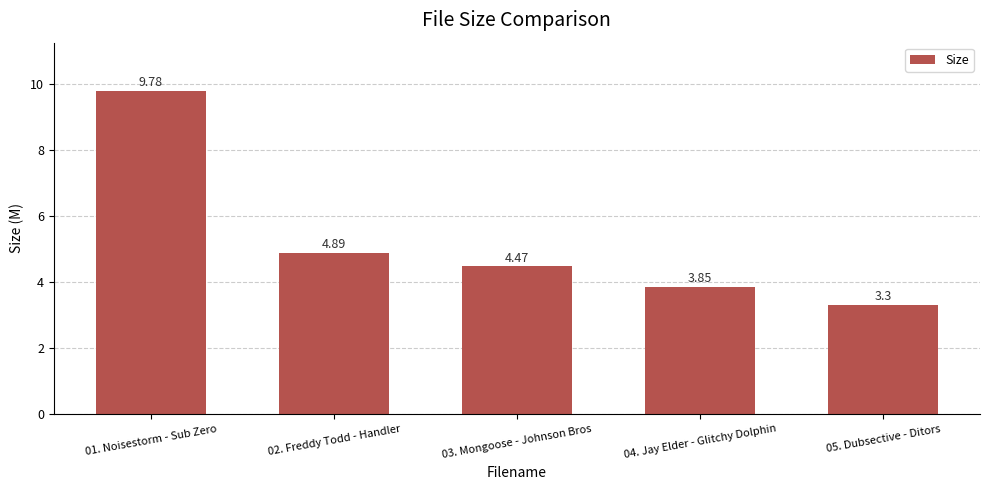

What is the change in value from 02. Freddy Todd - Handler to 04. Jay Elder - Glitchy Dolphin?

-1.0